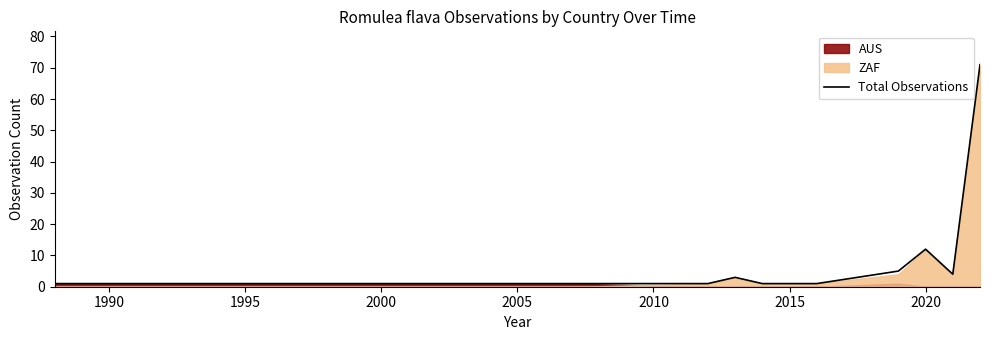

Reading left to right, list all the values displayed in this chart.

1	1	1	1	3	1	1	1	5	12	4	71